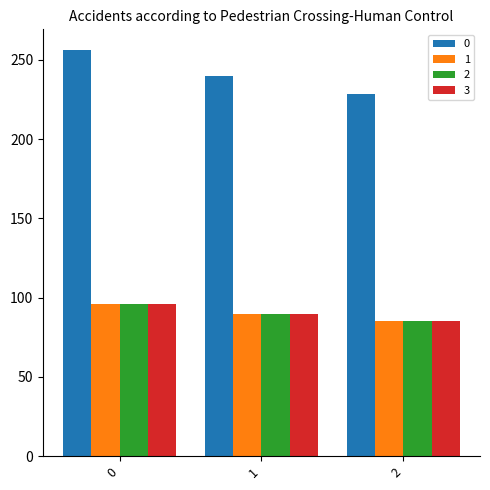

The value of 3 at 0 is 95.8. True or false?

True